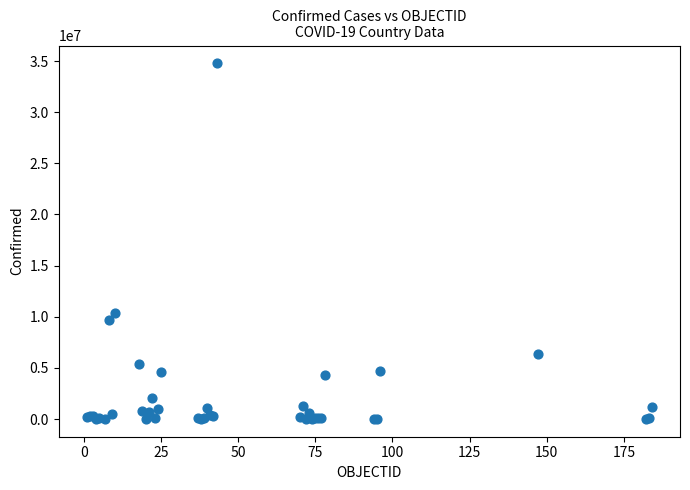

What Y value in the scatter plot is closest to 17394037?

10342827